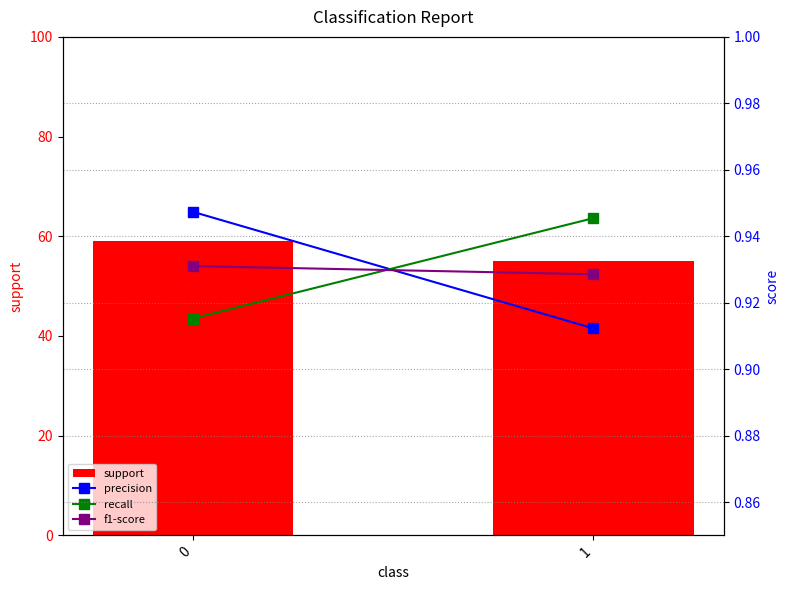

How many groups of bars are there?

2